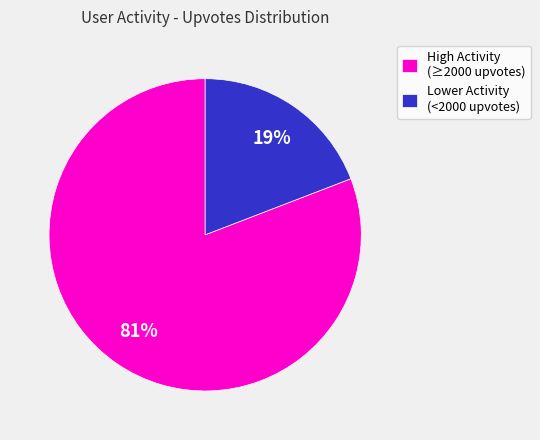

Do Lower Activity (<2000 upvotes) and High Activity (≥2000 upvotes) together represent more than half of the pie?

Yes